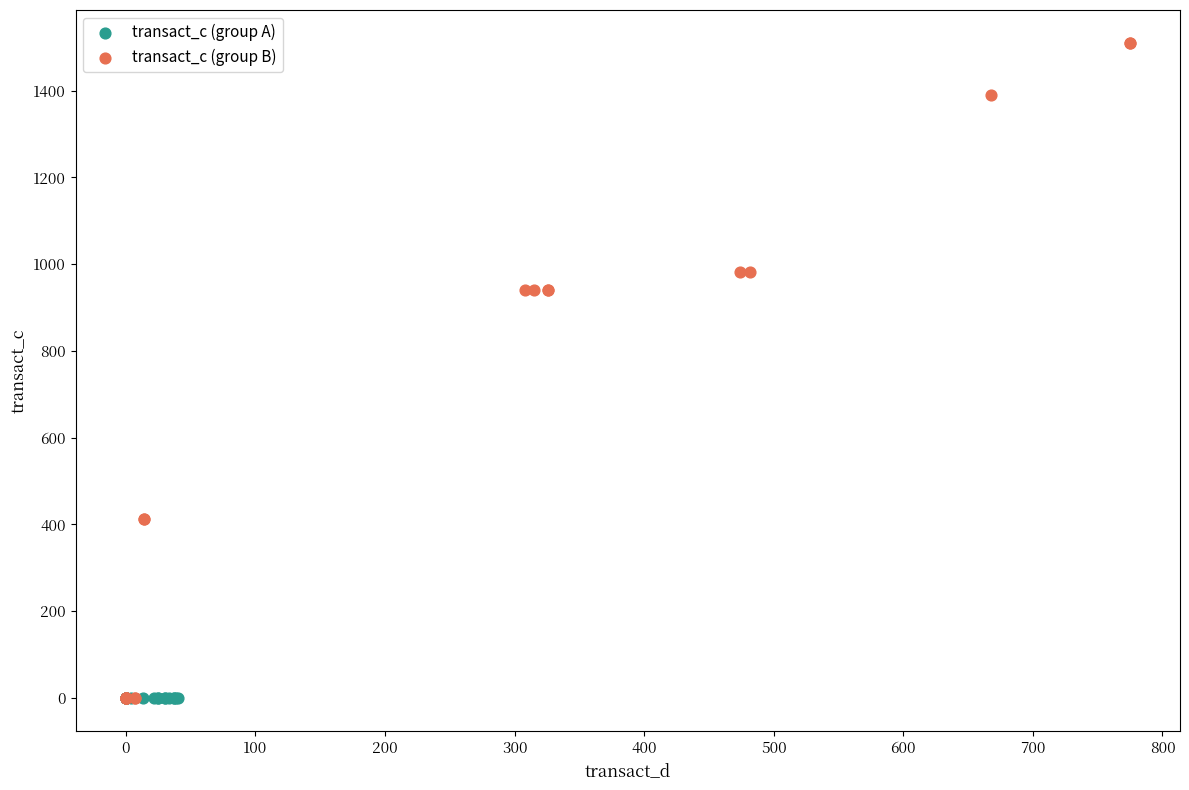

Which series contains the highest Y value?

transact_c (group B)